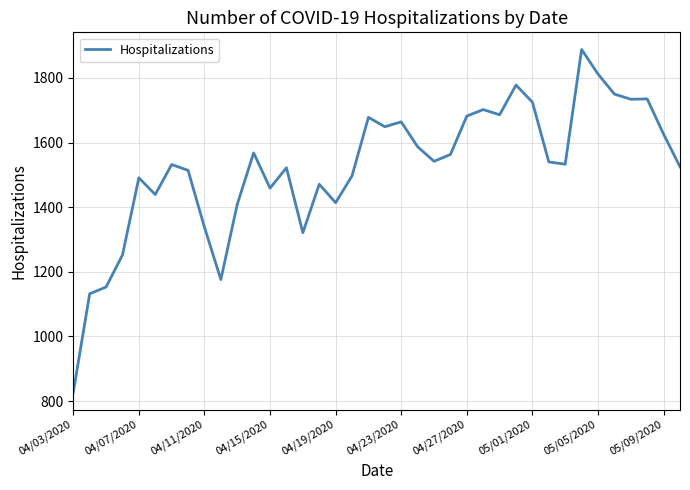

What is the minimum value shown in the chart?

827